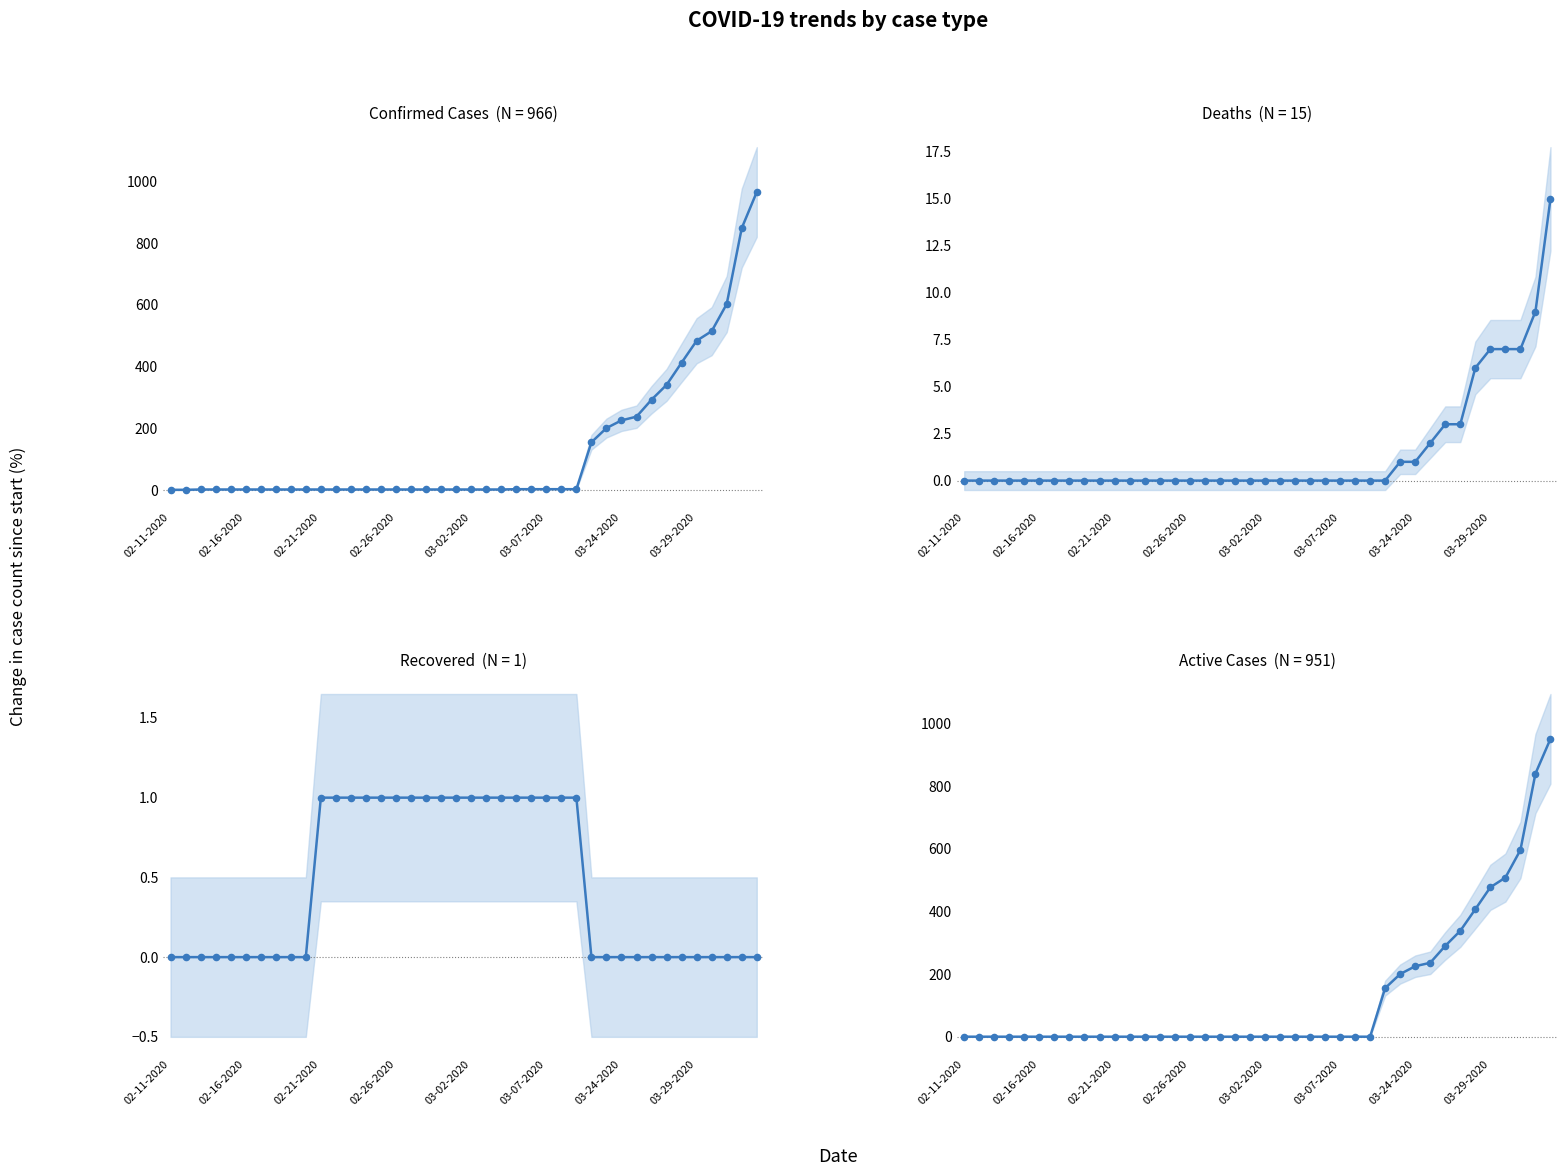

What are all the series names shown in the legend?

Confirmed, Deaths, Recovered, Active